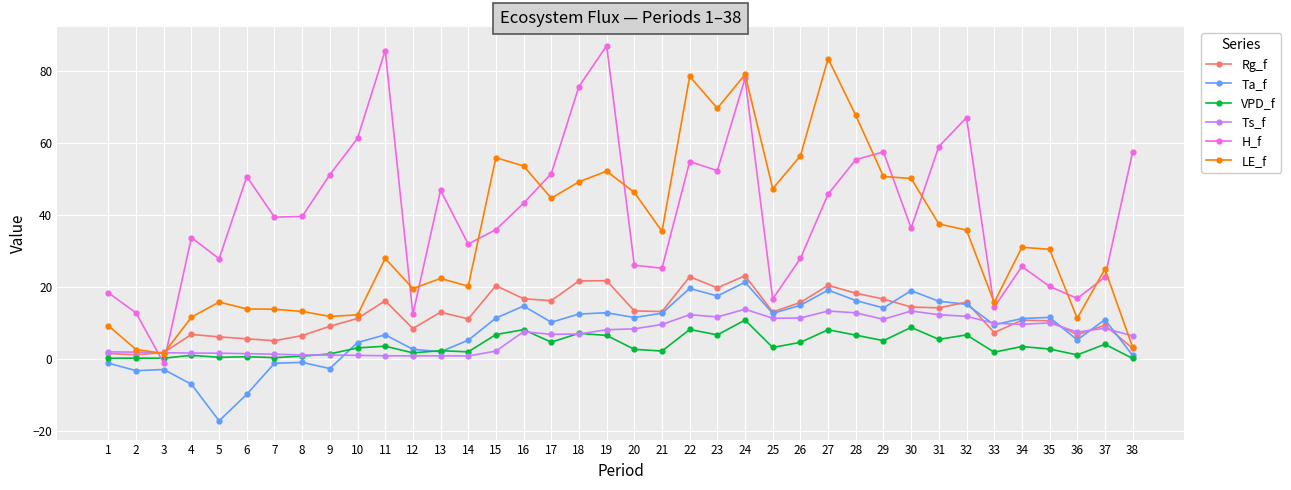

What is the smallest value displayed?

-17.3